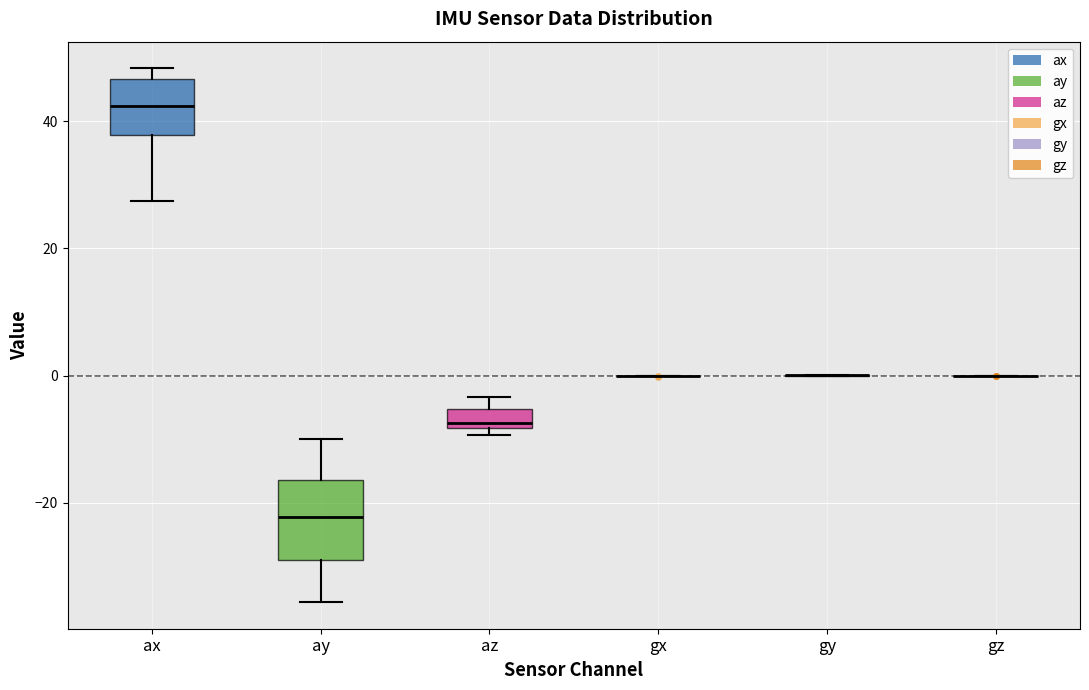

Comparing the boxes themselves (not the whiskers), which one is the tallest?

ay